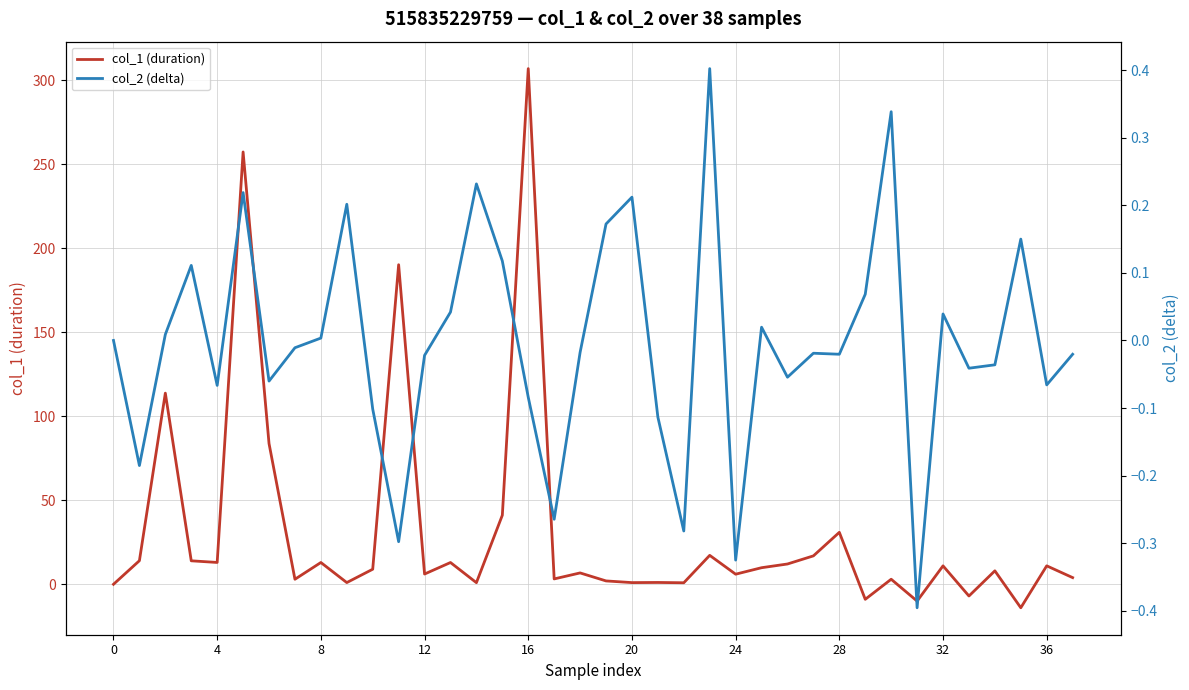

Which series has the widest spread of values?

col_1 (duration)